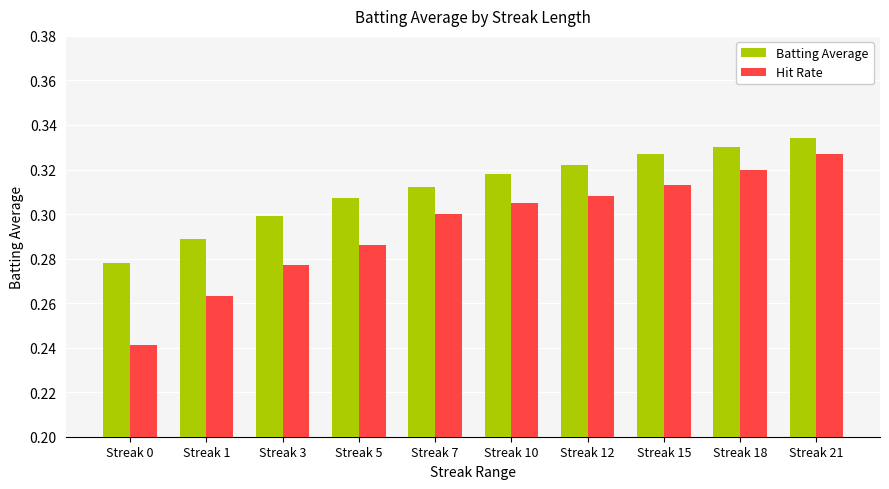

List the series in order of their overall mean, highest first.

Batting Average, Hit Rate